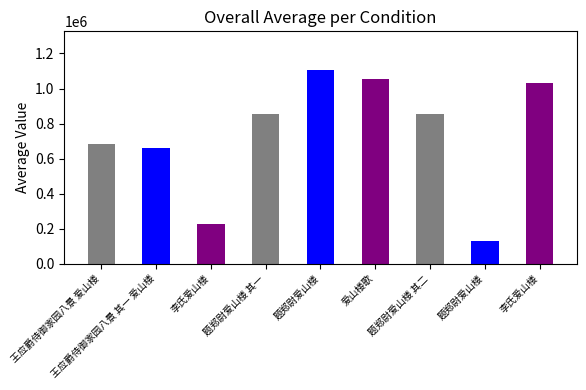

What is the label of the 1st bar from the left?

王应爵侍御家园八景 爱山楼